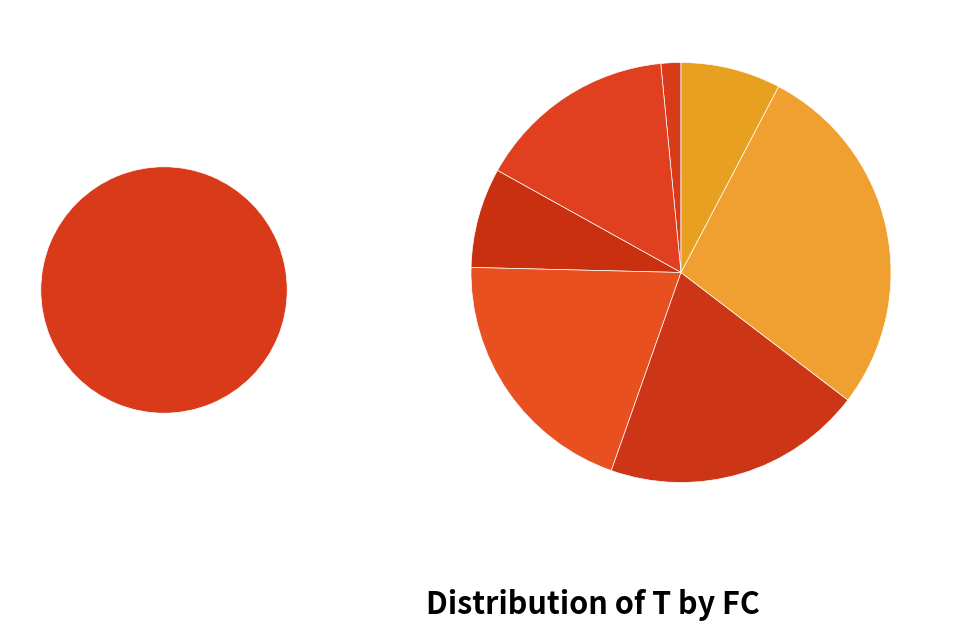

True or false: 5 accounts for 6% of the total.

False